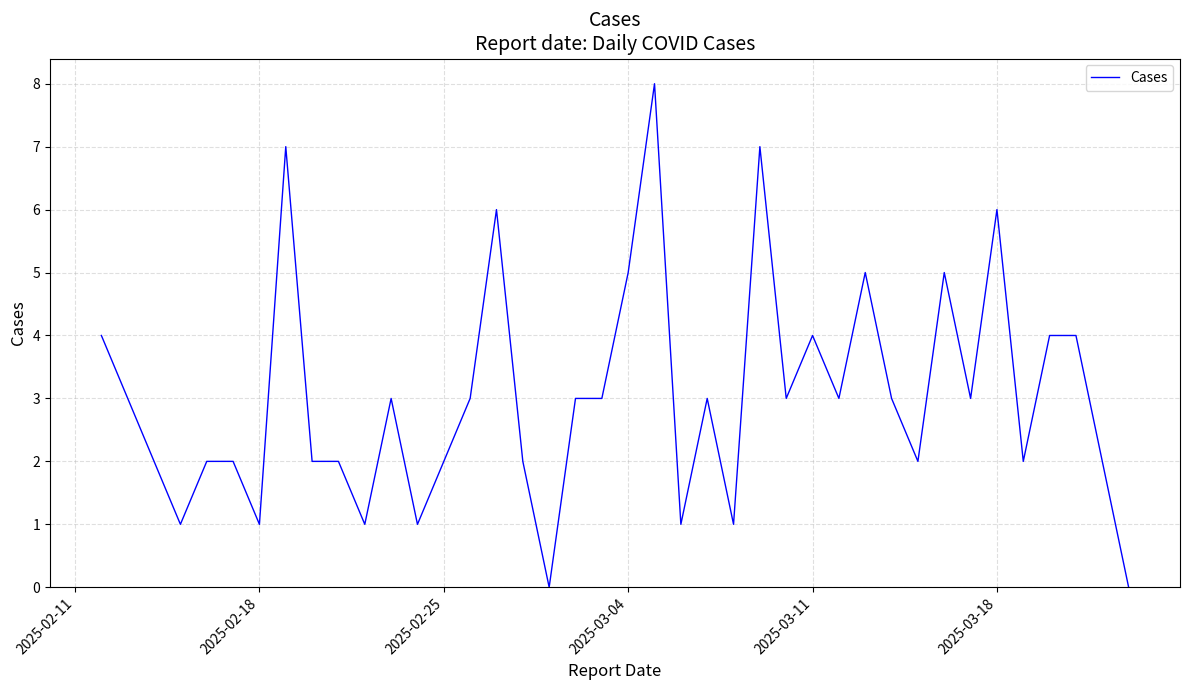

What is the difference between the maximum and second lowest values?

8